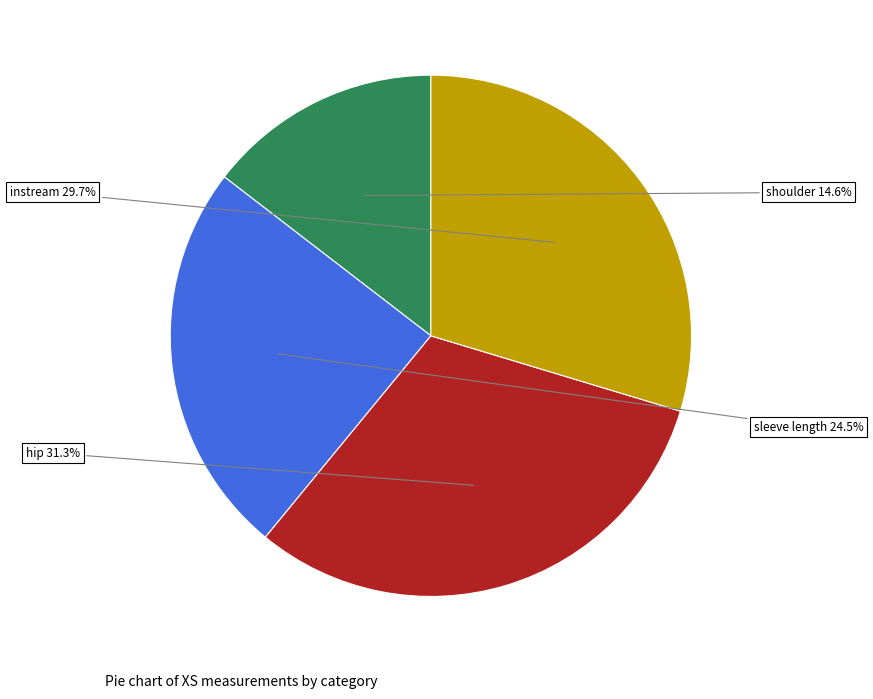

Does any single category account for the majority?

No